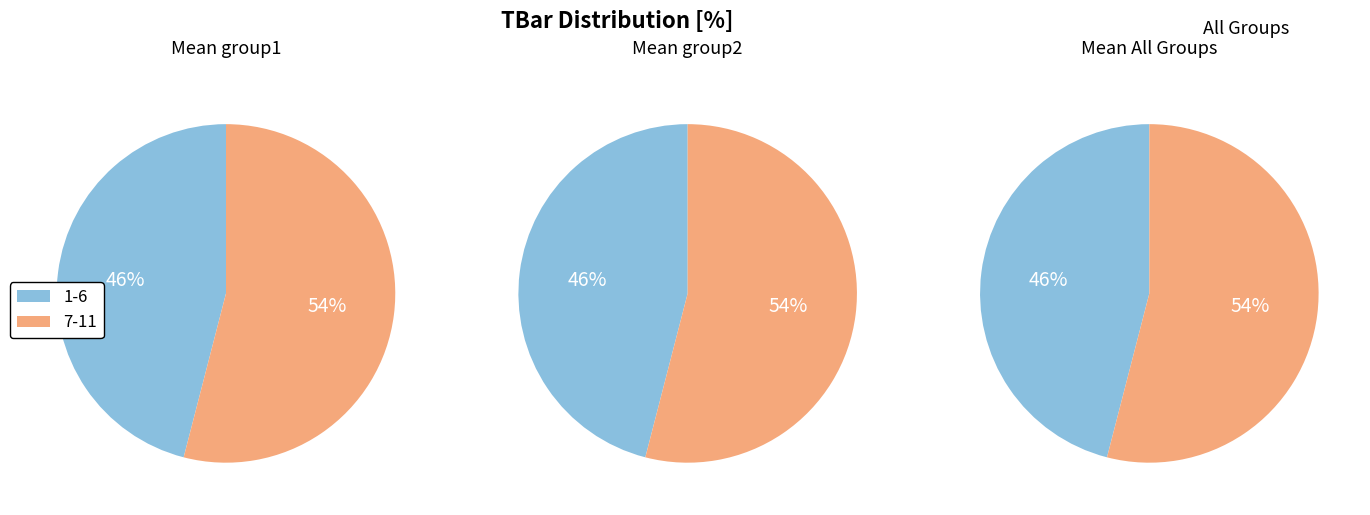

Do 3 and 10 together represent more than half of the pie?

No